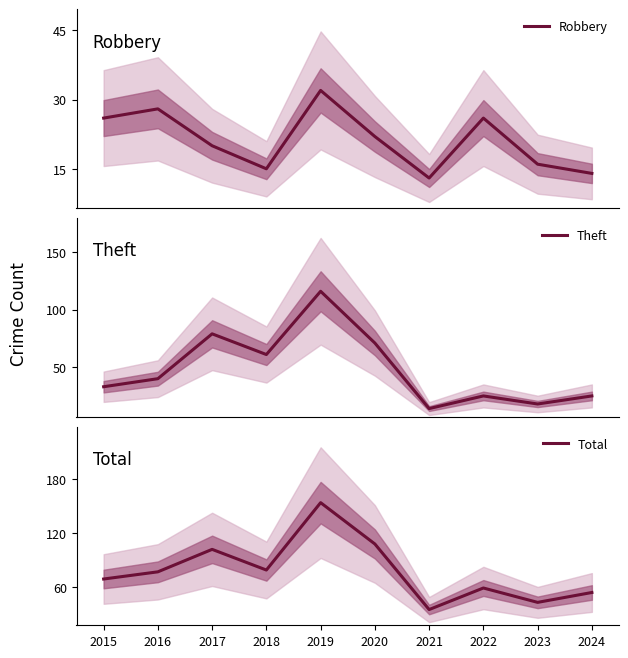

What is the total value across all series at 2024?

93